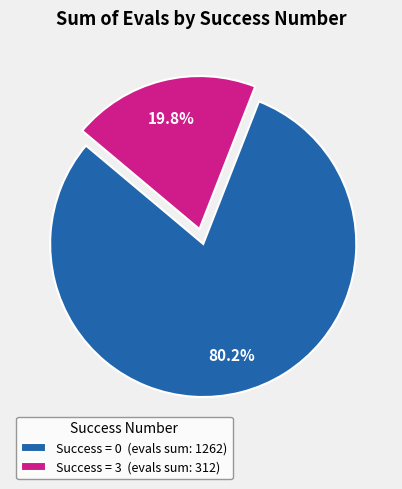

Rank the categories by value from lowest to highest.

Success = 3 (evals sum: 312), Success = 0 (evals sum: 1262)